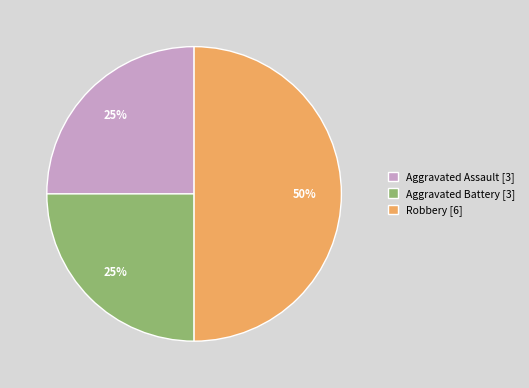

Count the number of slices in the pie.

3